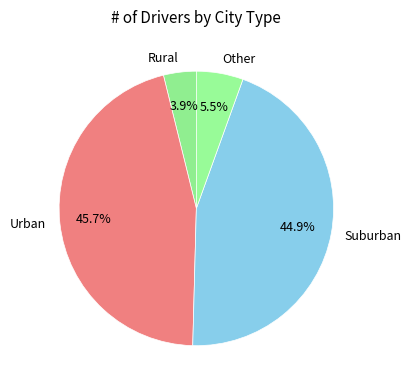

Is there a majority slice in this chart?

No